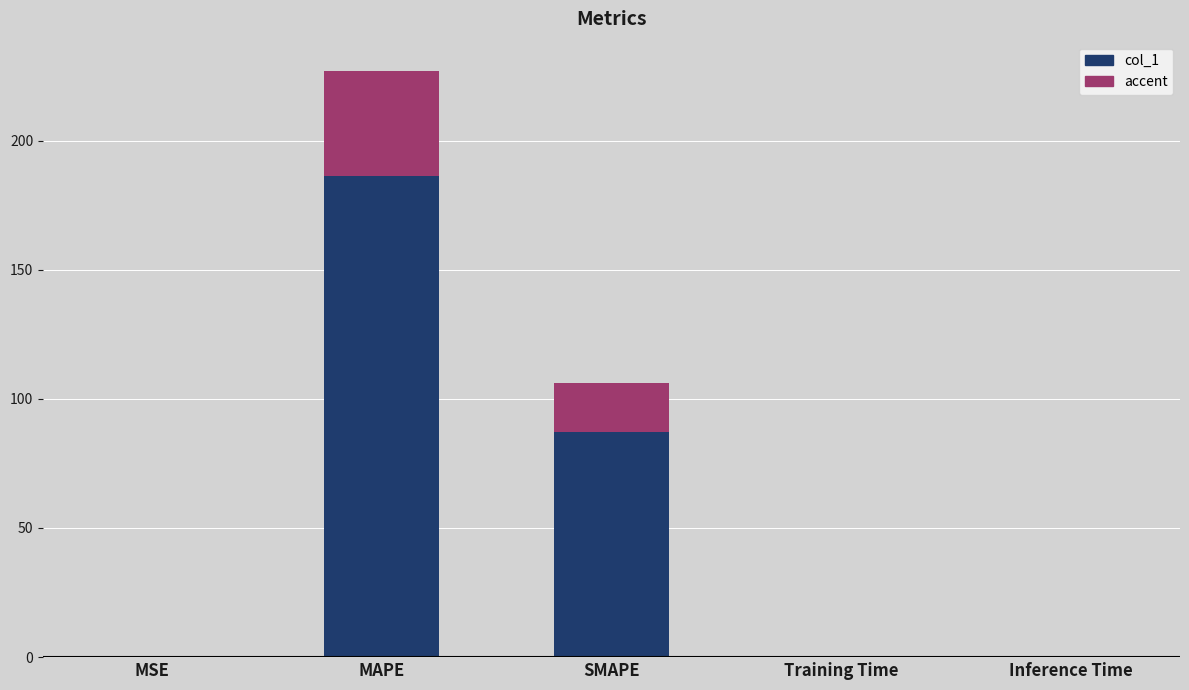

List the labels in order of value, largest first.

MAPE, SMAPE, Inference Time, Training Time, MSE